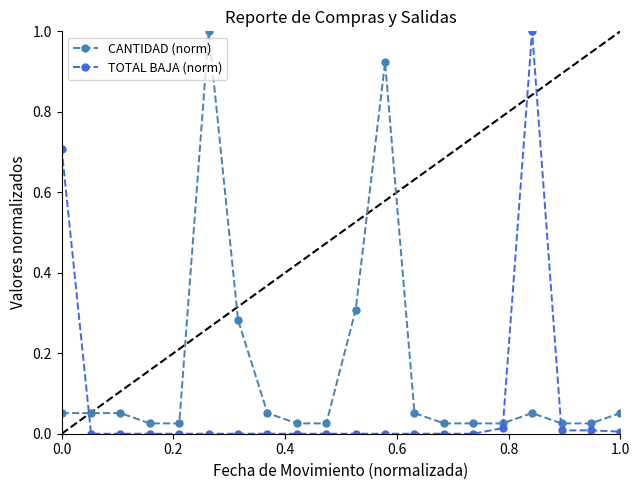

True or false: TOTAL BAJA (norm) has more than 0 points higher than both neighbors.

True